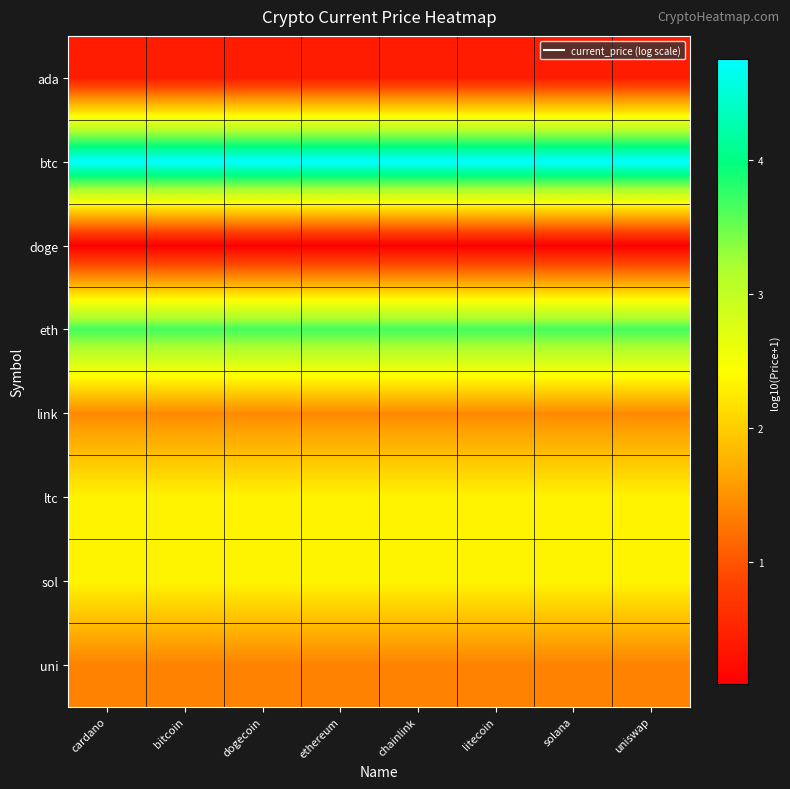

What is the total value across all series at solana?

16.4